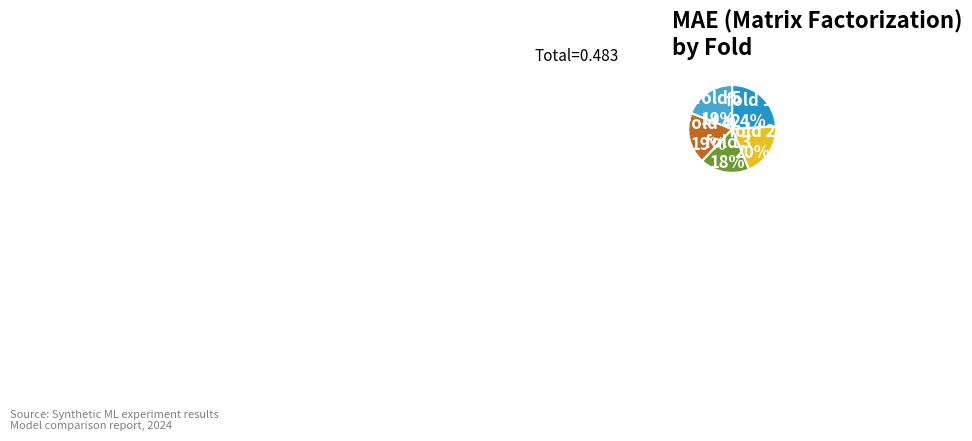

To the nearest percent, what is the difference between the largest and smallest slice percentages?

6%